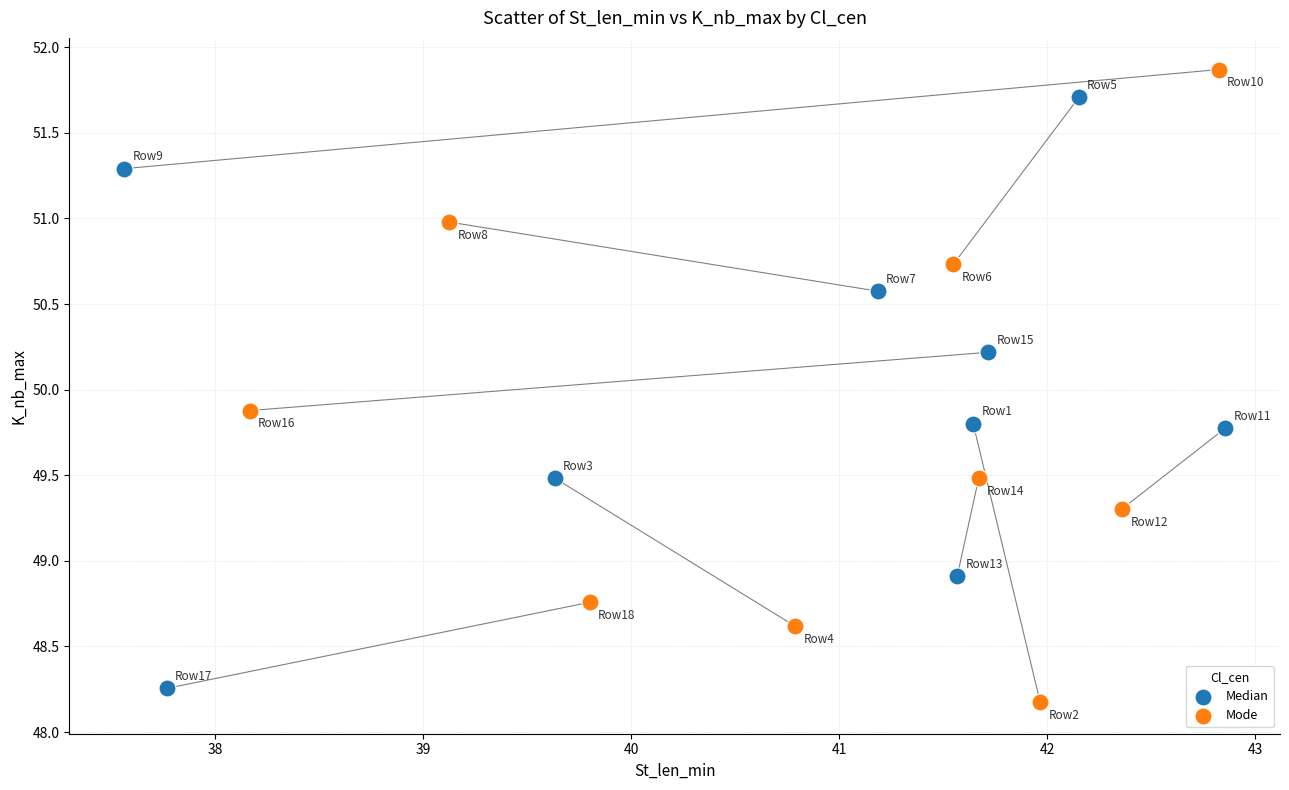

Which series contains the highest Y value?

Mode